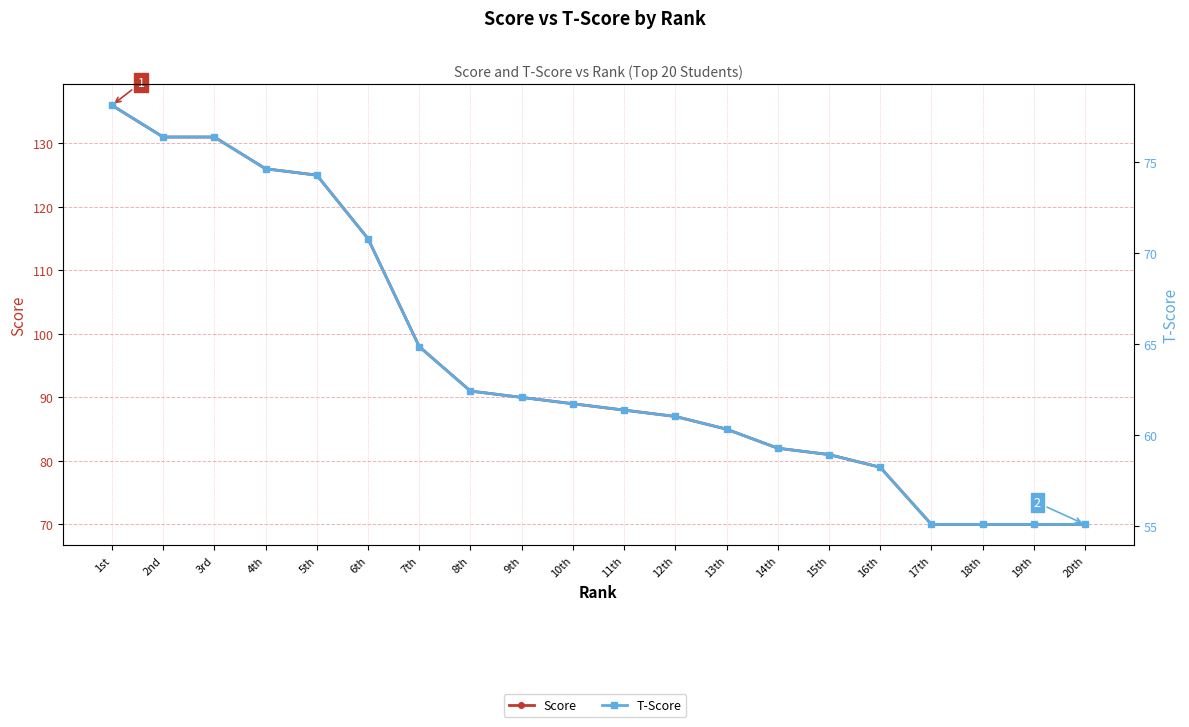

True or false: T-Score has a value of 76.4 at 2nd.

True